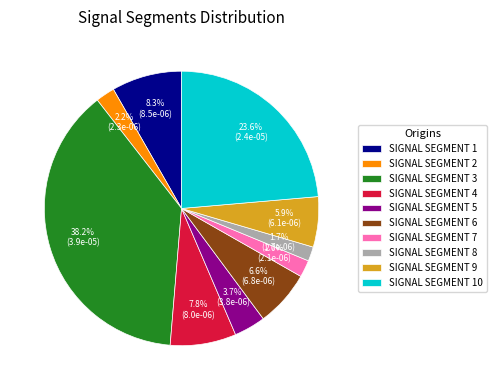

Which category has the biggest portion of the pie?

SIGNAL SEGMENT 3